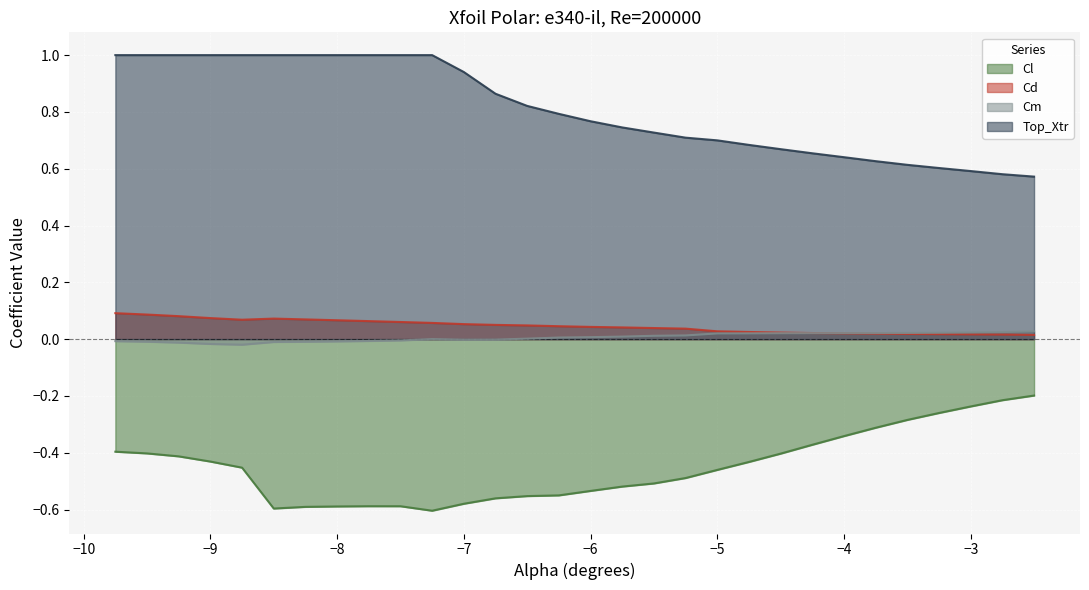

Which series has the largest total across all categories?

Top_Xtr